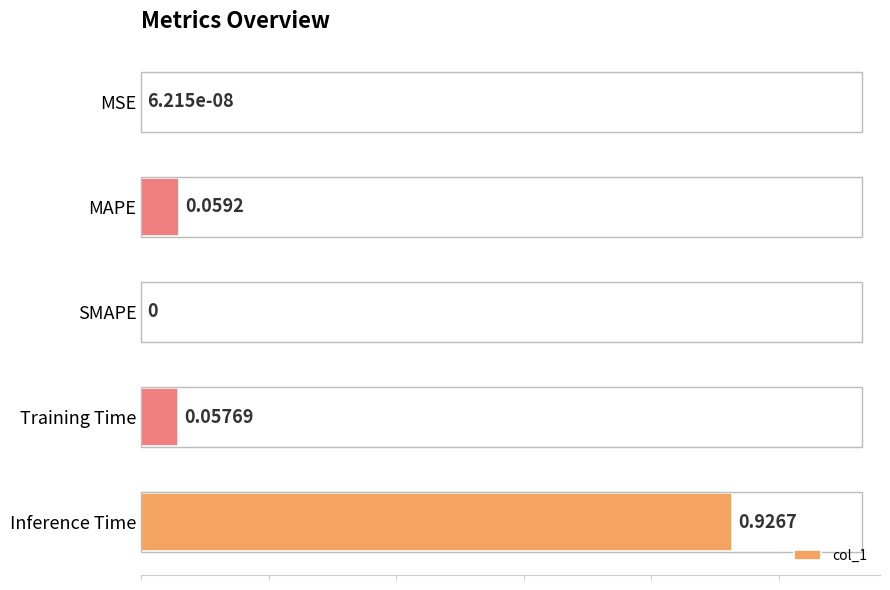

Which category has the highest value across all series?

Inference Time